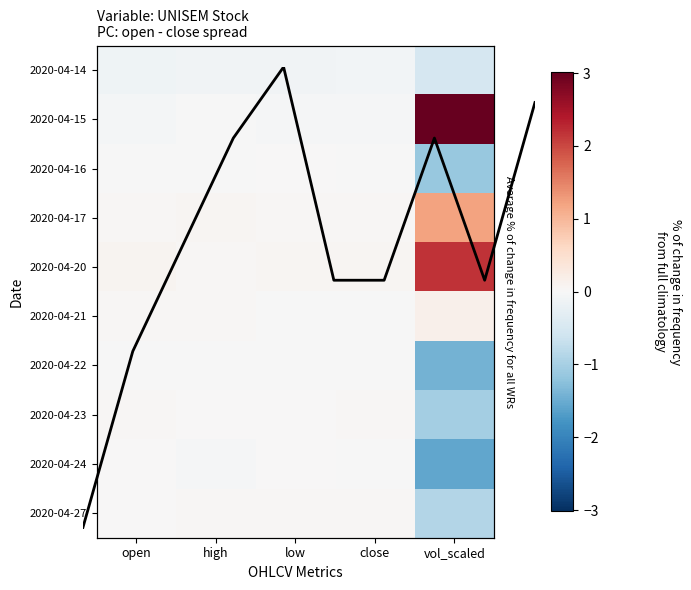

Which has a higher value, vol_scaled or high?

high